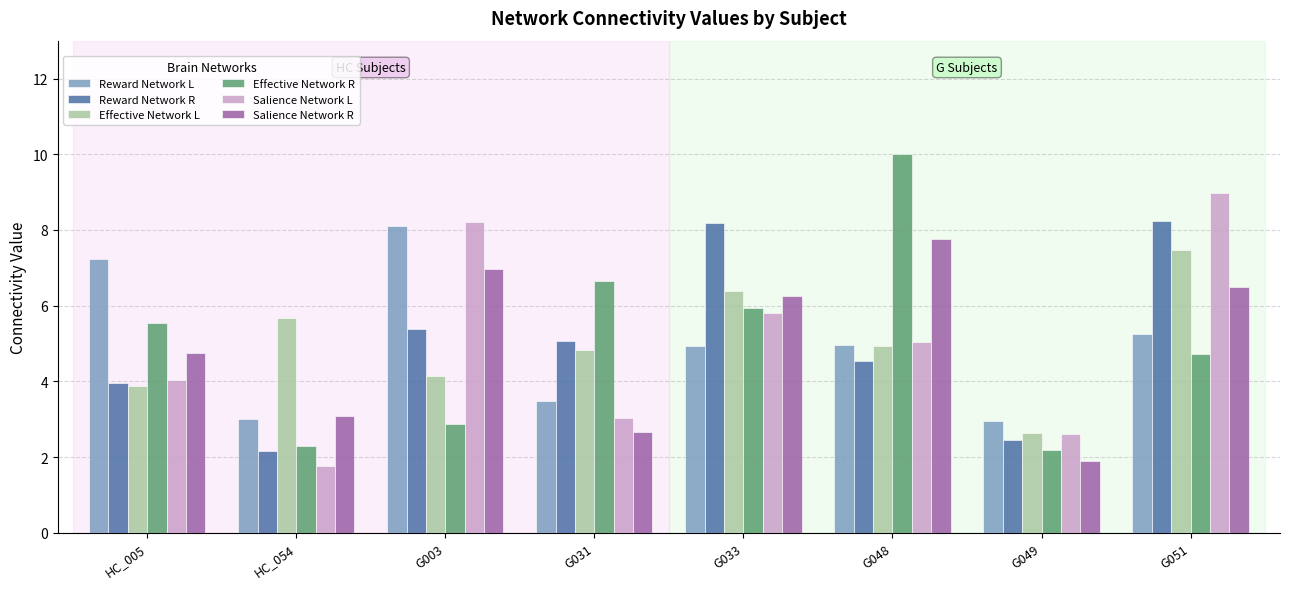

At how many categories does at least one series exceed 4?

7